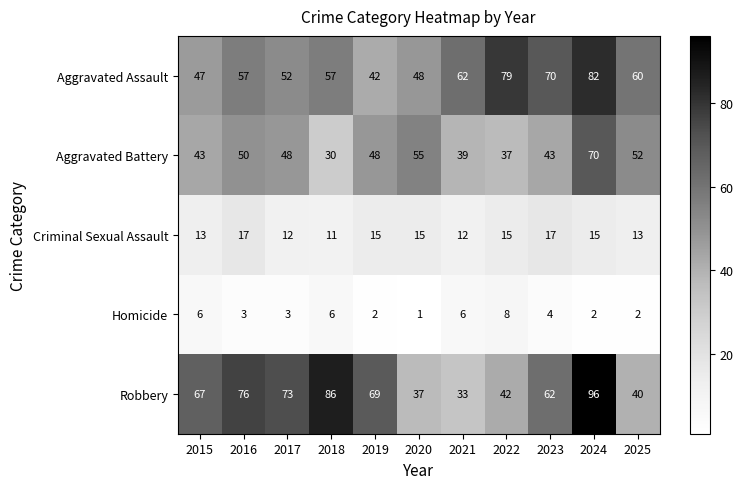

True or false: Robbery has a value of 69 at 2019.

True